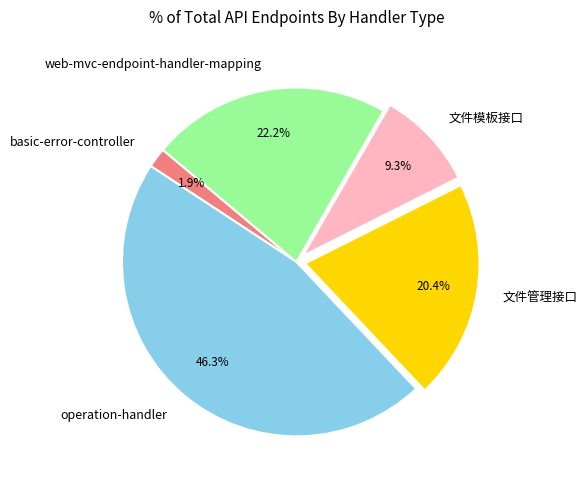

To the nearest percent, what is the combined percentage of 文件模板接口 and 文件管理接口?

30%